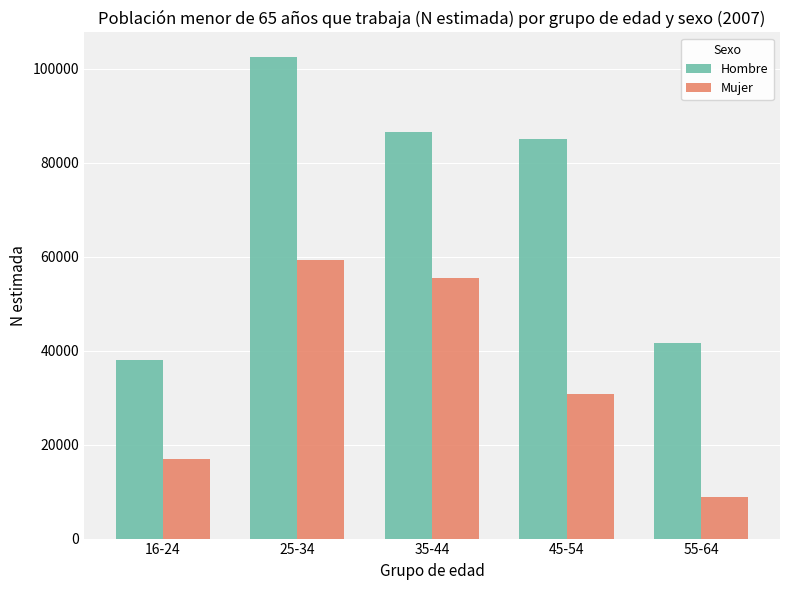

What is the label of the 1st bar from the left?

16-24